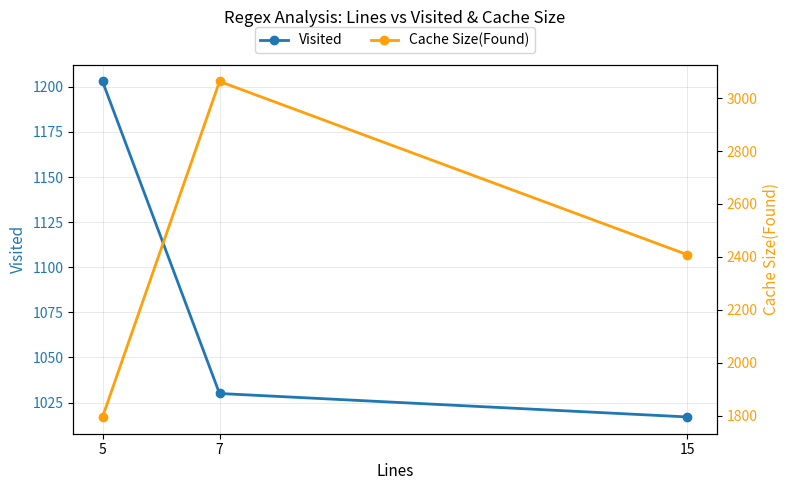

Does the chart display data point markers on the line(s)?

Yes